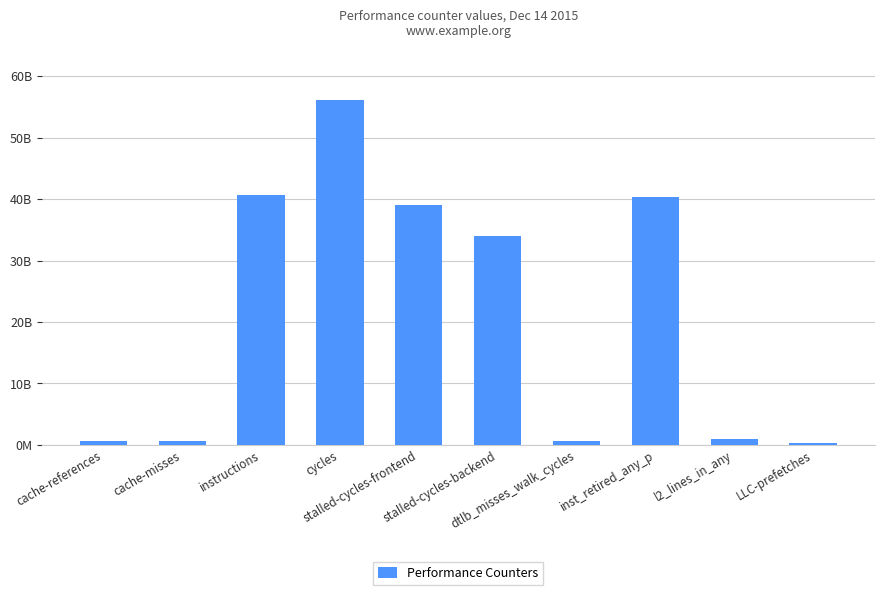

What is the minimum value shown in the chart?

300697132